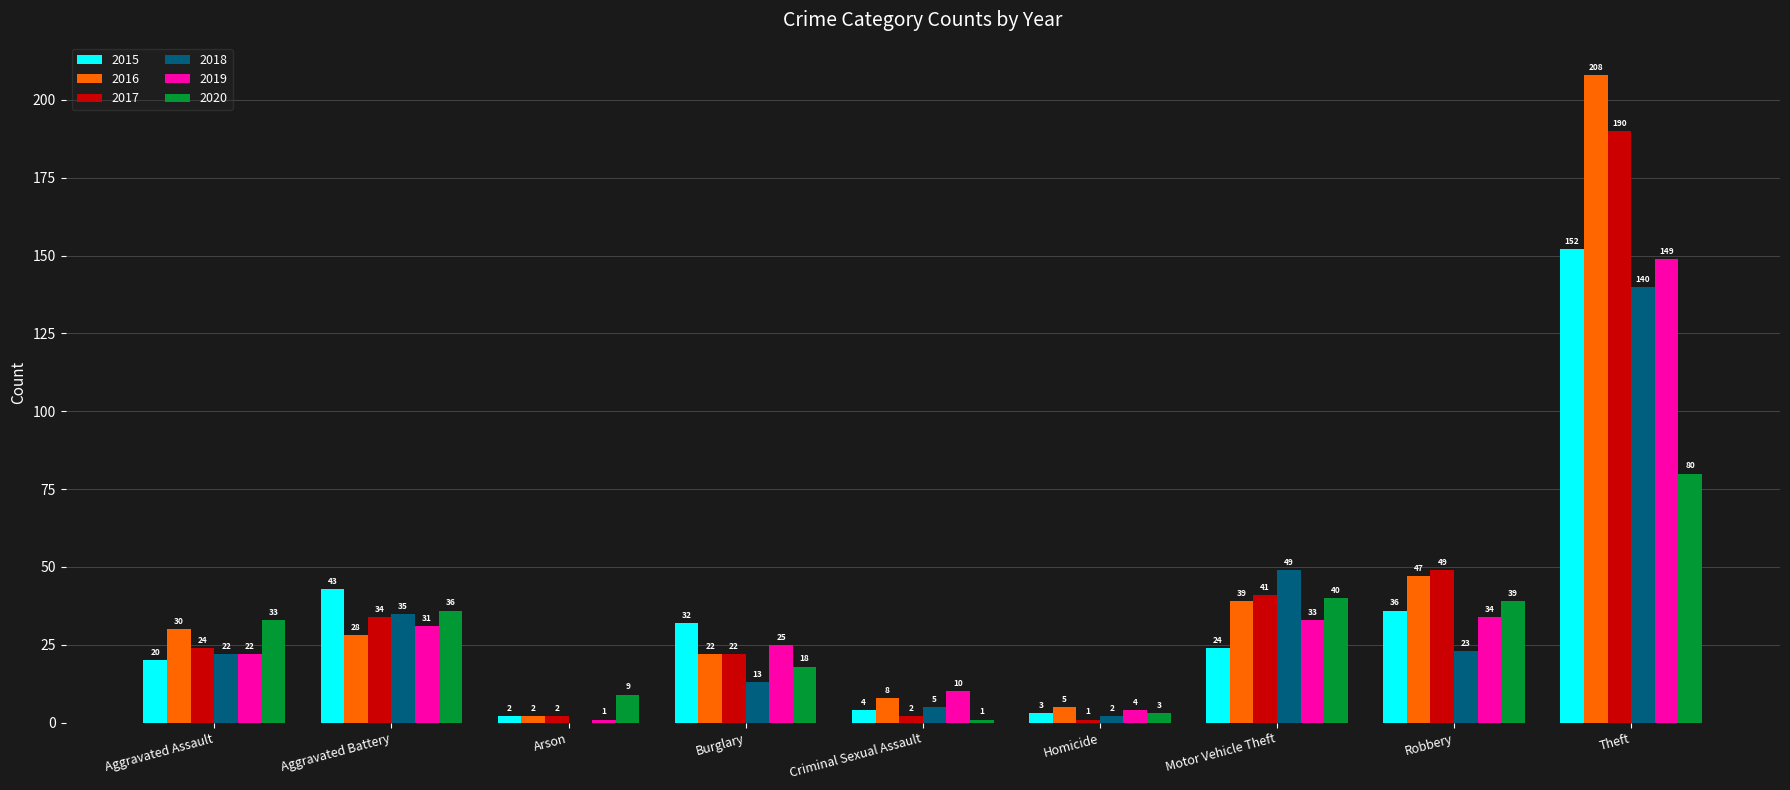

True or false: 2018 has a value of 35 at Aggravated Battery.

True